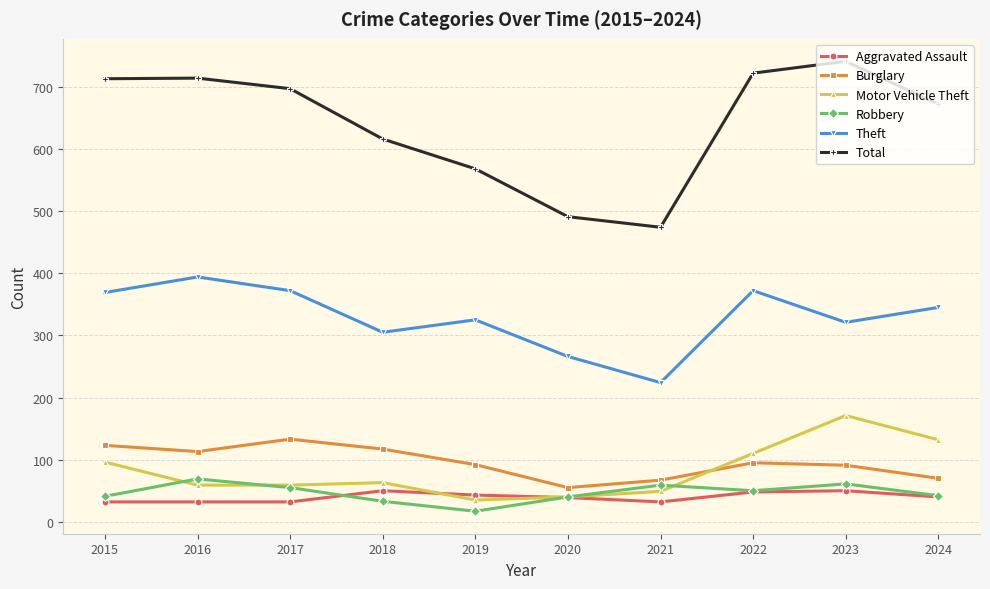

What is the value of the Motor Vehicle Theft point at the 1st from the left?

96